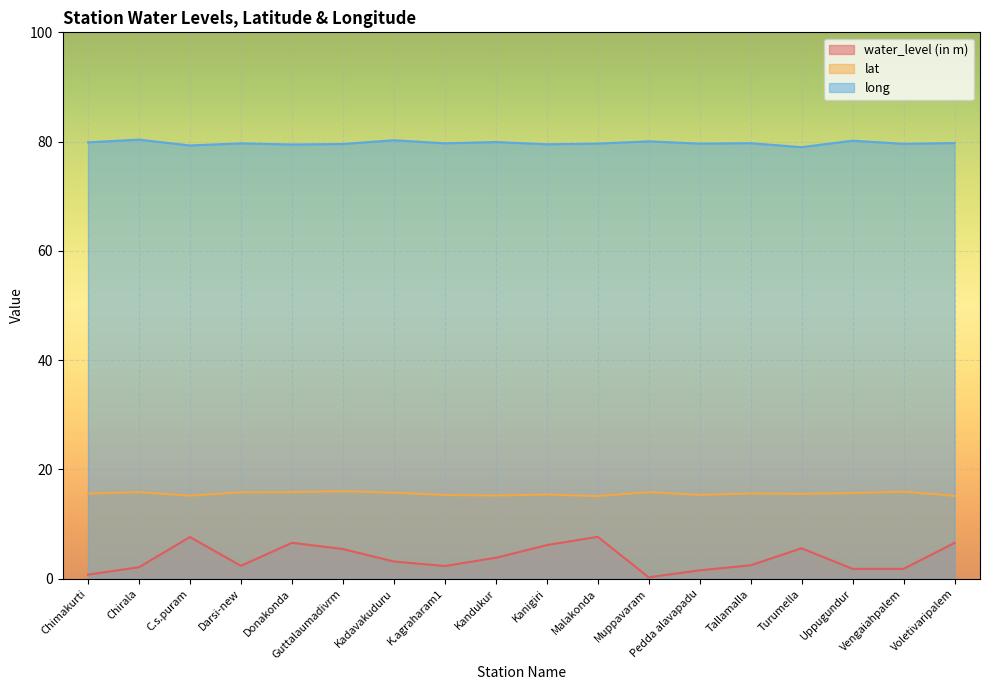

True or false: water_level (in m) and long cross at least once.

False